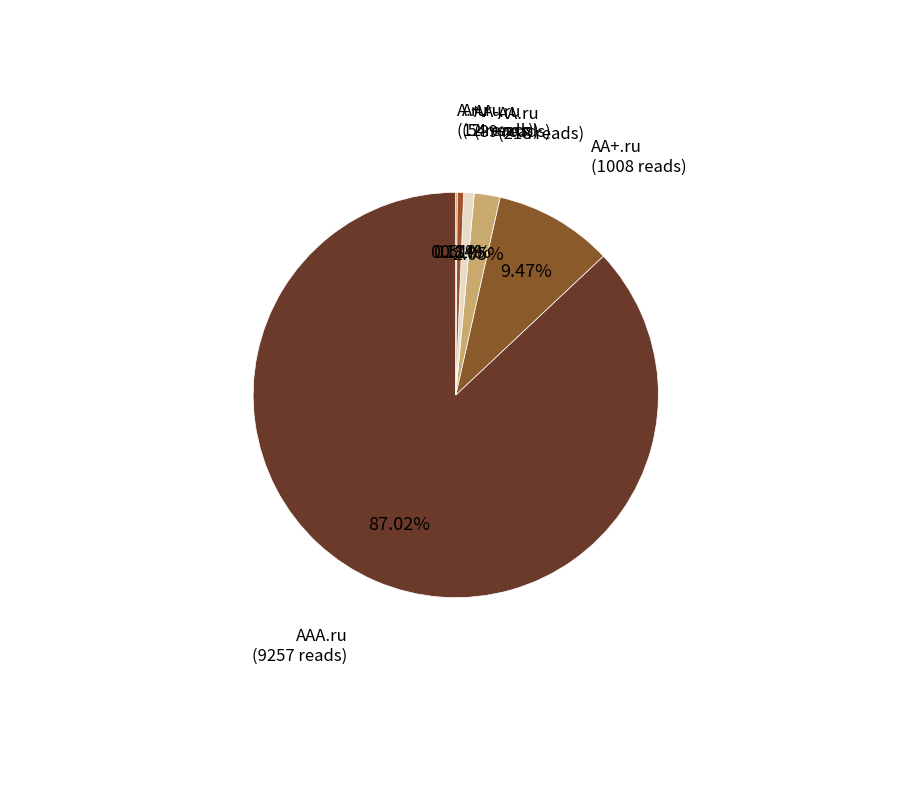

Is there a majority slice in this chart?

Yes